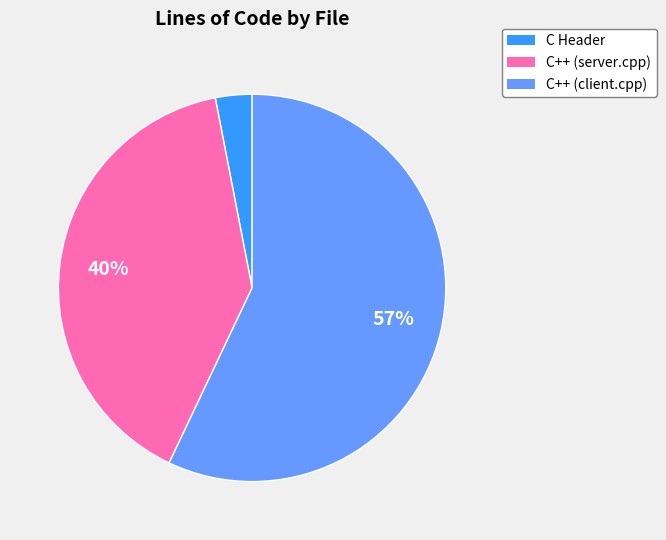

Which has a higher value, C Header or C++ (server.cpp)?

C++ (server.cpp)